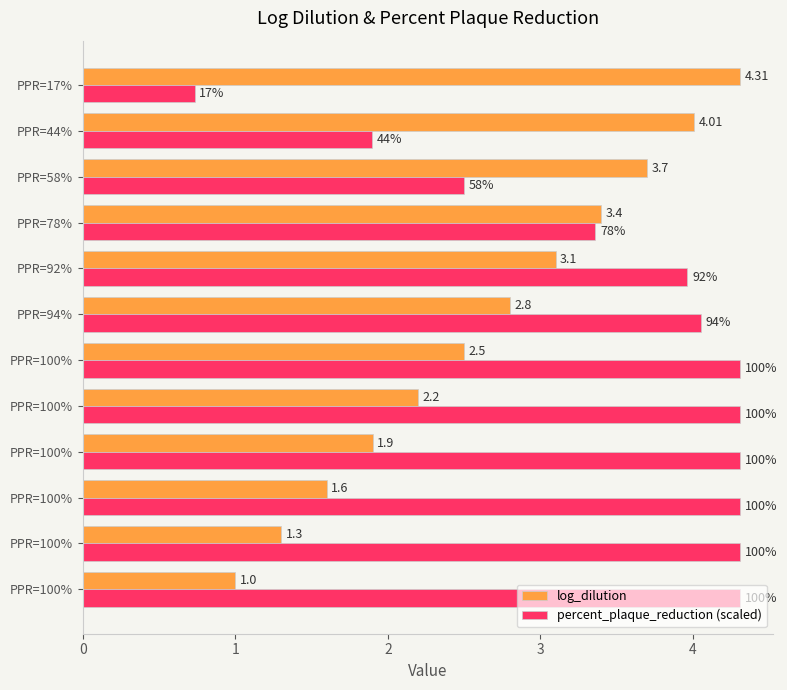

Reading right to left, extract all data points from this chart.

log_dilution: 4.3	4.0	3.7	3.4	3.1	2.8	2.5	2.2	1.9	1.6	1.3	1.0
percent_plaque_reduction (scaled): 0.7	1.9	2.5	3.4	4.0	4.1	4.3	4.3	4.3	4.3	4.3	4.3